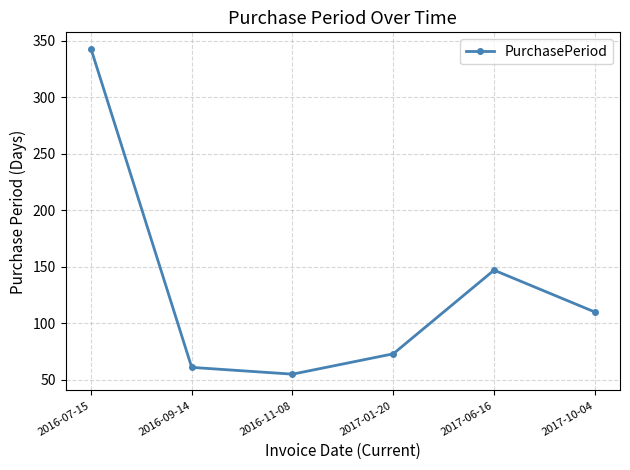

Reading left to right, transcribe all the data shown in this chart.

2016-07-15=343	2016-09-14=61	2016-11-08=55	2017-01-20=73	2017-06-16=147	2017-10-04=110